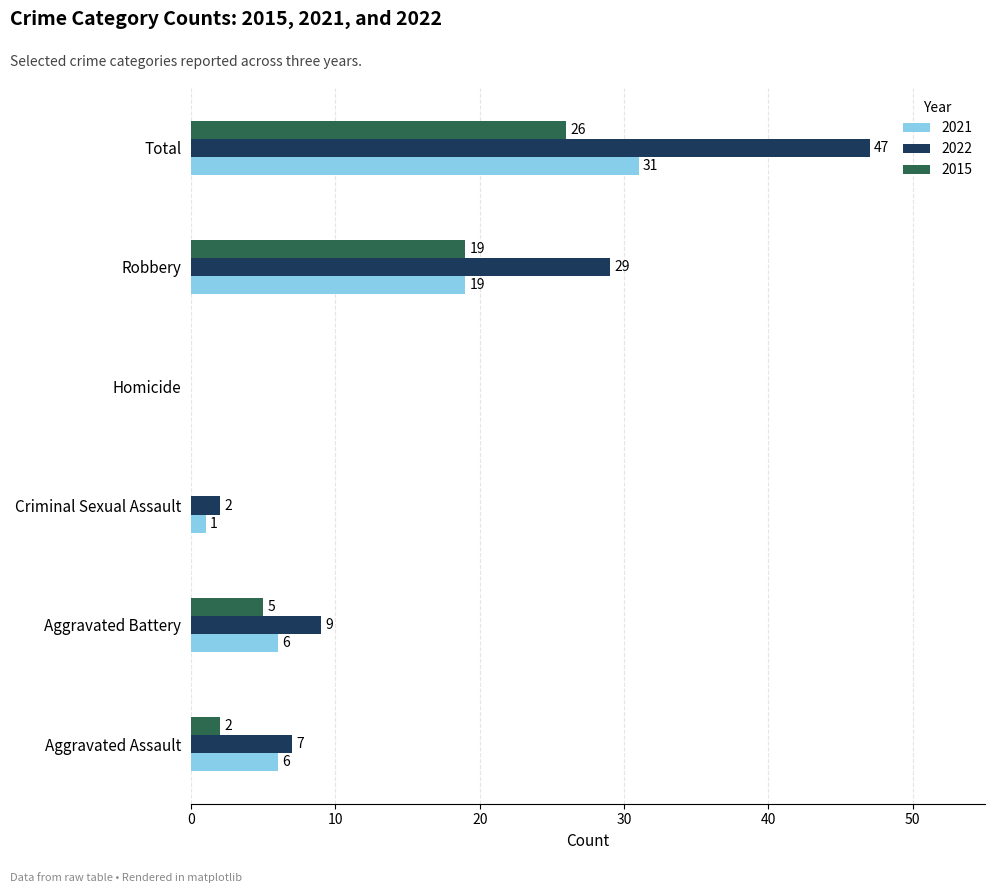

What is the average value of the 2015 series?

9